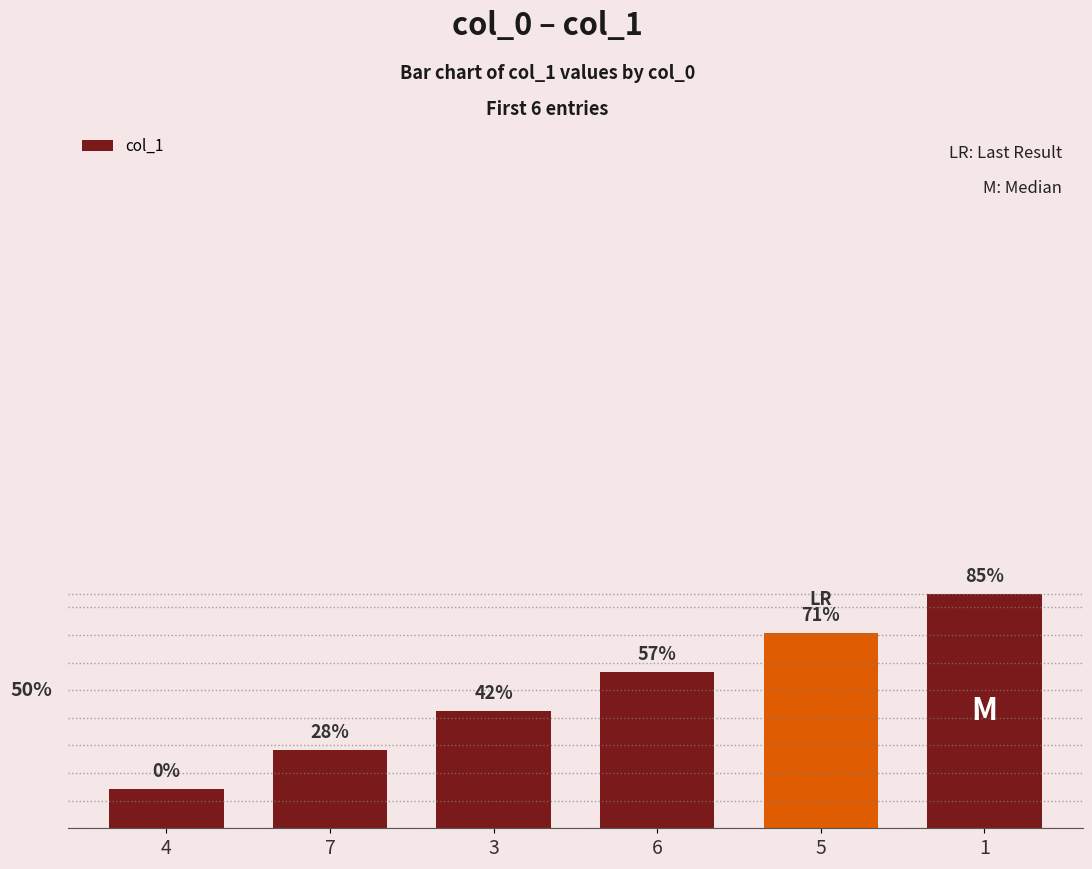

Are the bars horizontal?

No